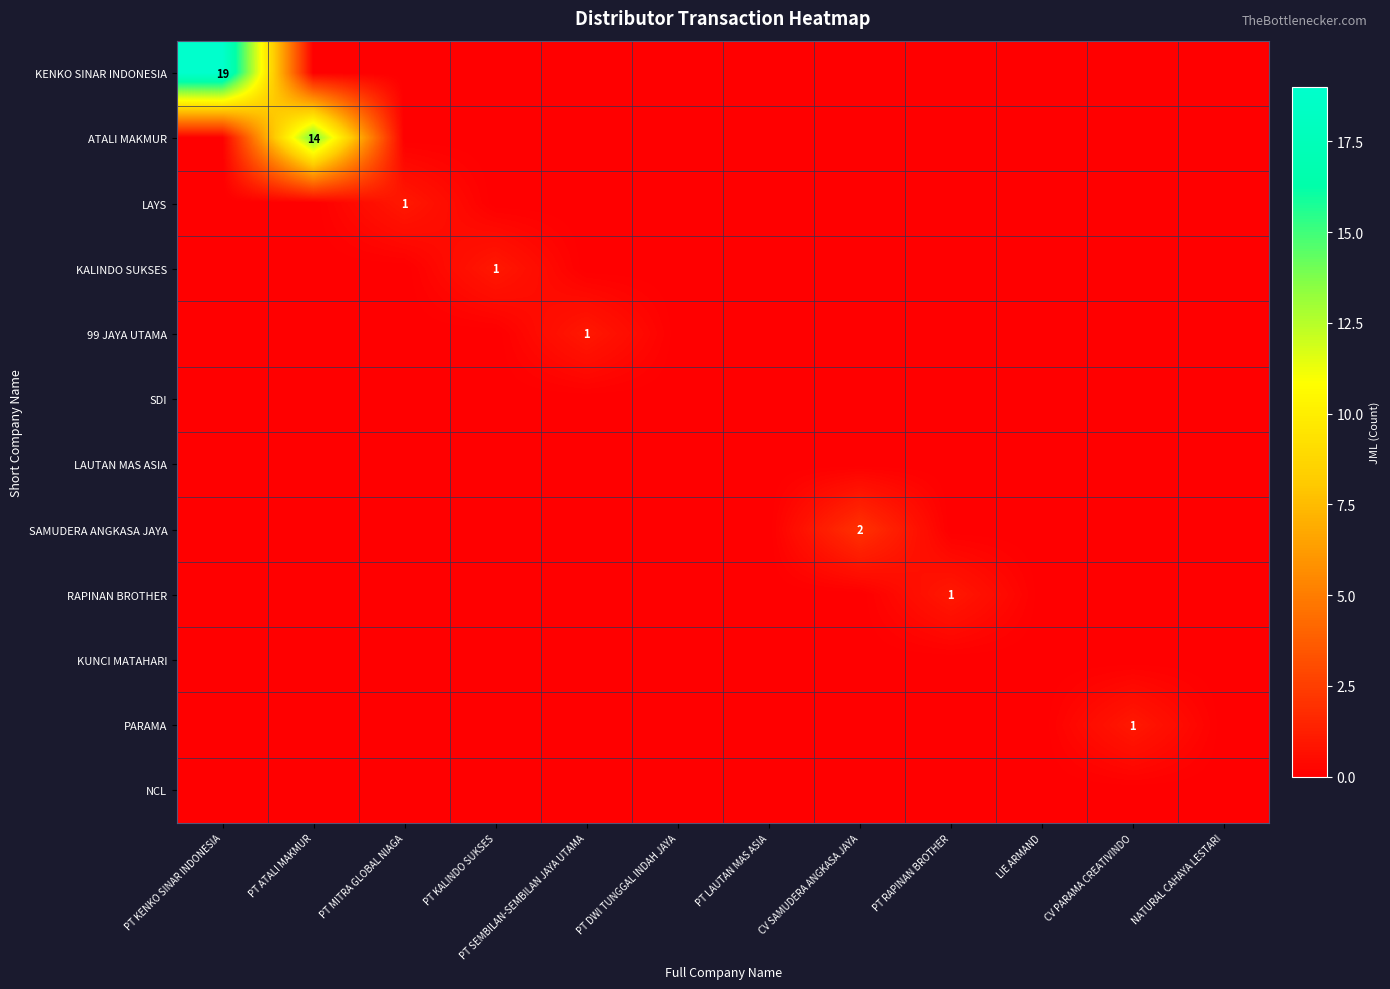

What is the difference between the maximum and minimum values in the RAPINAN BROTHER series?

1